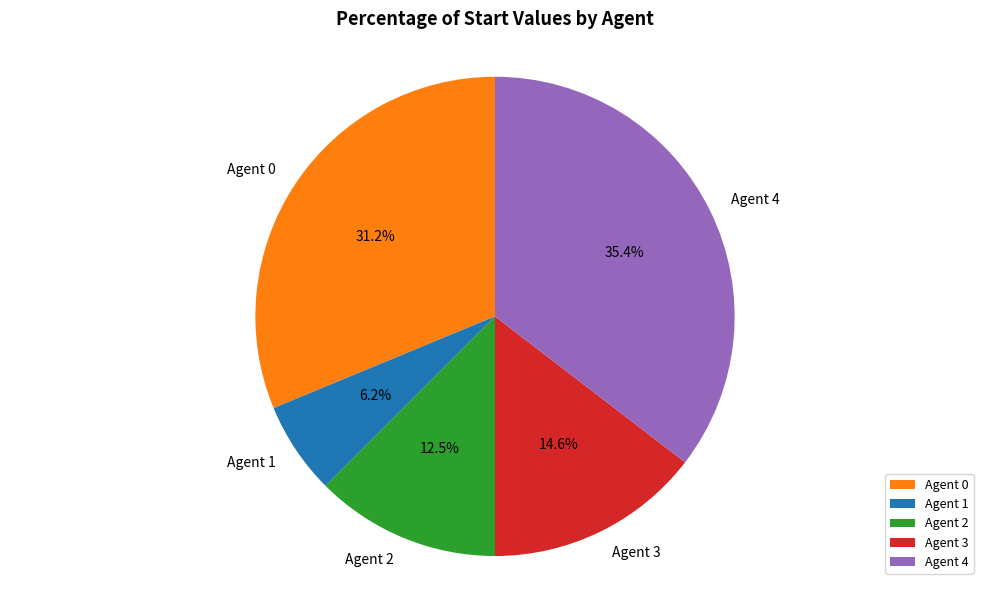

Does Agent 2 account for over 50% of the chart?

No